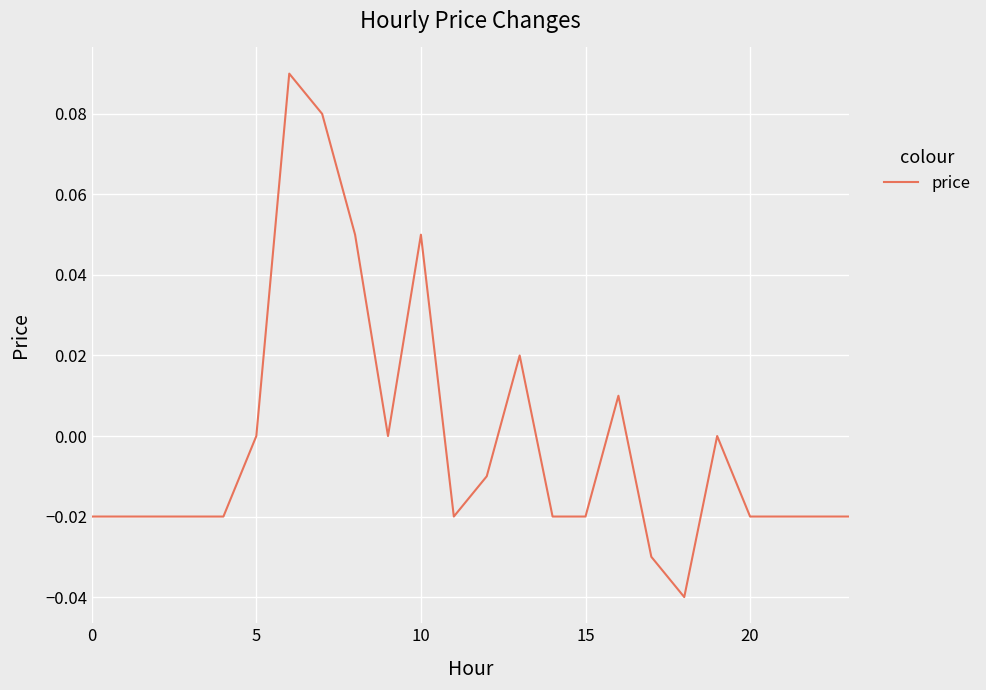

At which category does the chart reach its peak across all series?

6